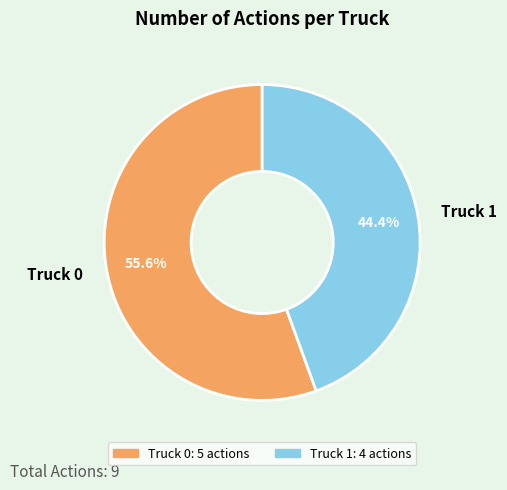

Is it true that Truck 1 is 37% of the pie?

False